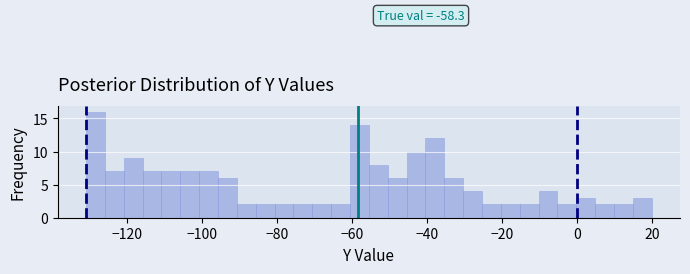

Around what value on the x-axis is the tallest bar? Give the approximate position of its centre, as read against the axis.

-128